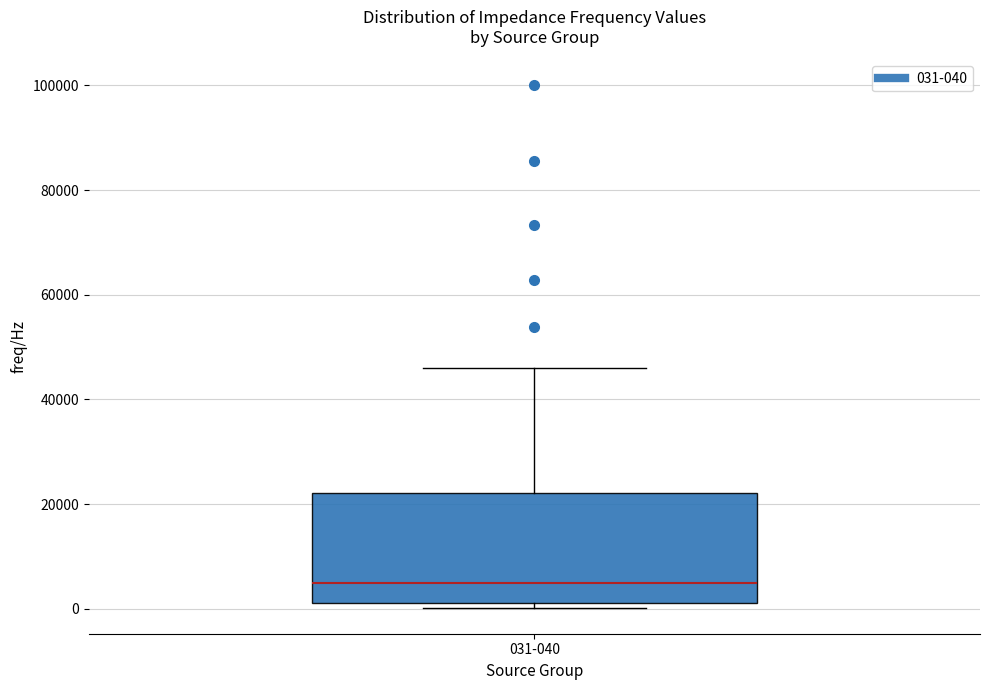

Where is the upper edge of the box for 031-040 on the y-axis? The values are not printed on the chart, so give them approximately, as read against the axis.

22000